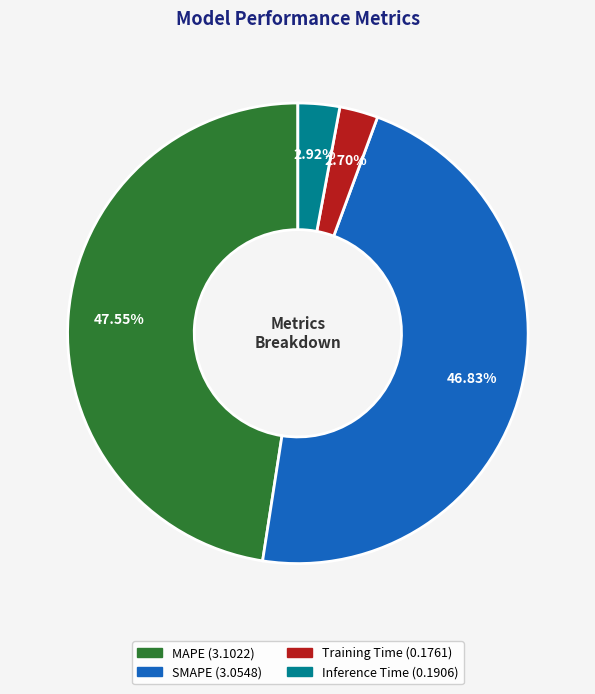

What is the ratio of the value at Training Time to the value at SMAPE?

0.1